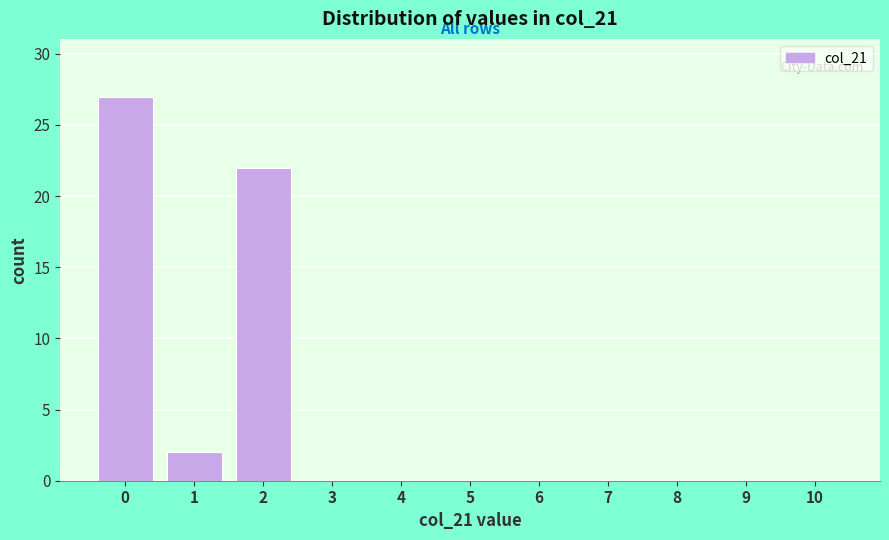

Which range on the x-axis has the tallest bar?

-0.5 to 0.5